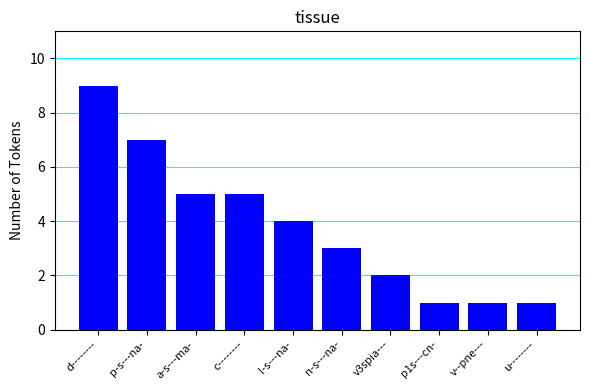

Reading left to right, transcribe all the data shown in this chart.

d--------=9	p-s---na-=7	a-s---ma-=5	c--------=5	l-s---na-=4	n-s---na-=3	v3spia---=2	p1s---cn-=1	v--pne---=1	u--------=1